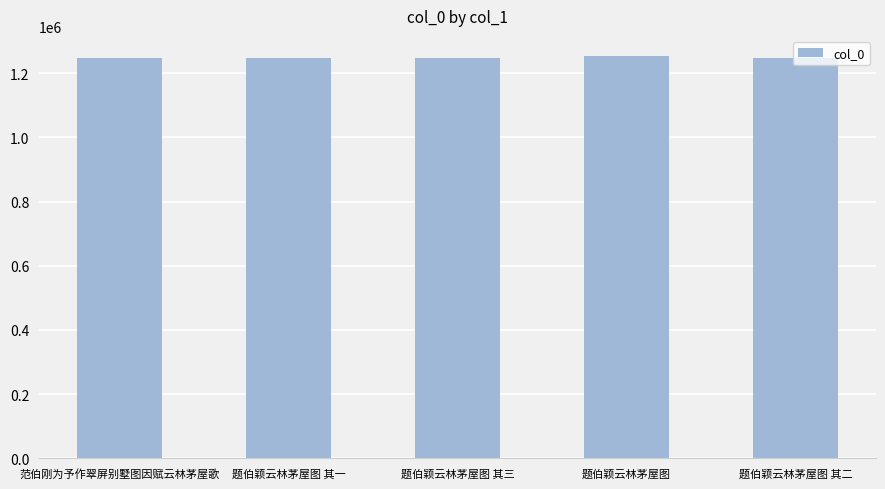

How many data points does each series have?

5